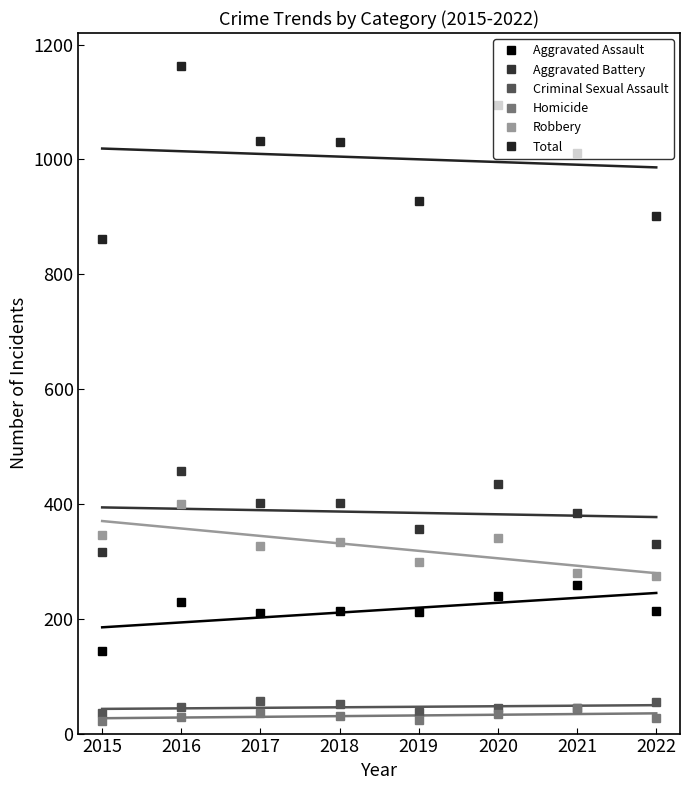

How many lines are shown in the chart?

6